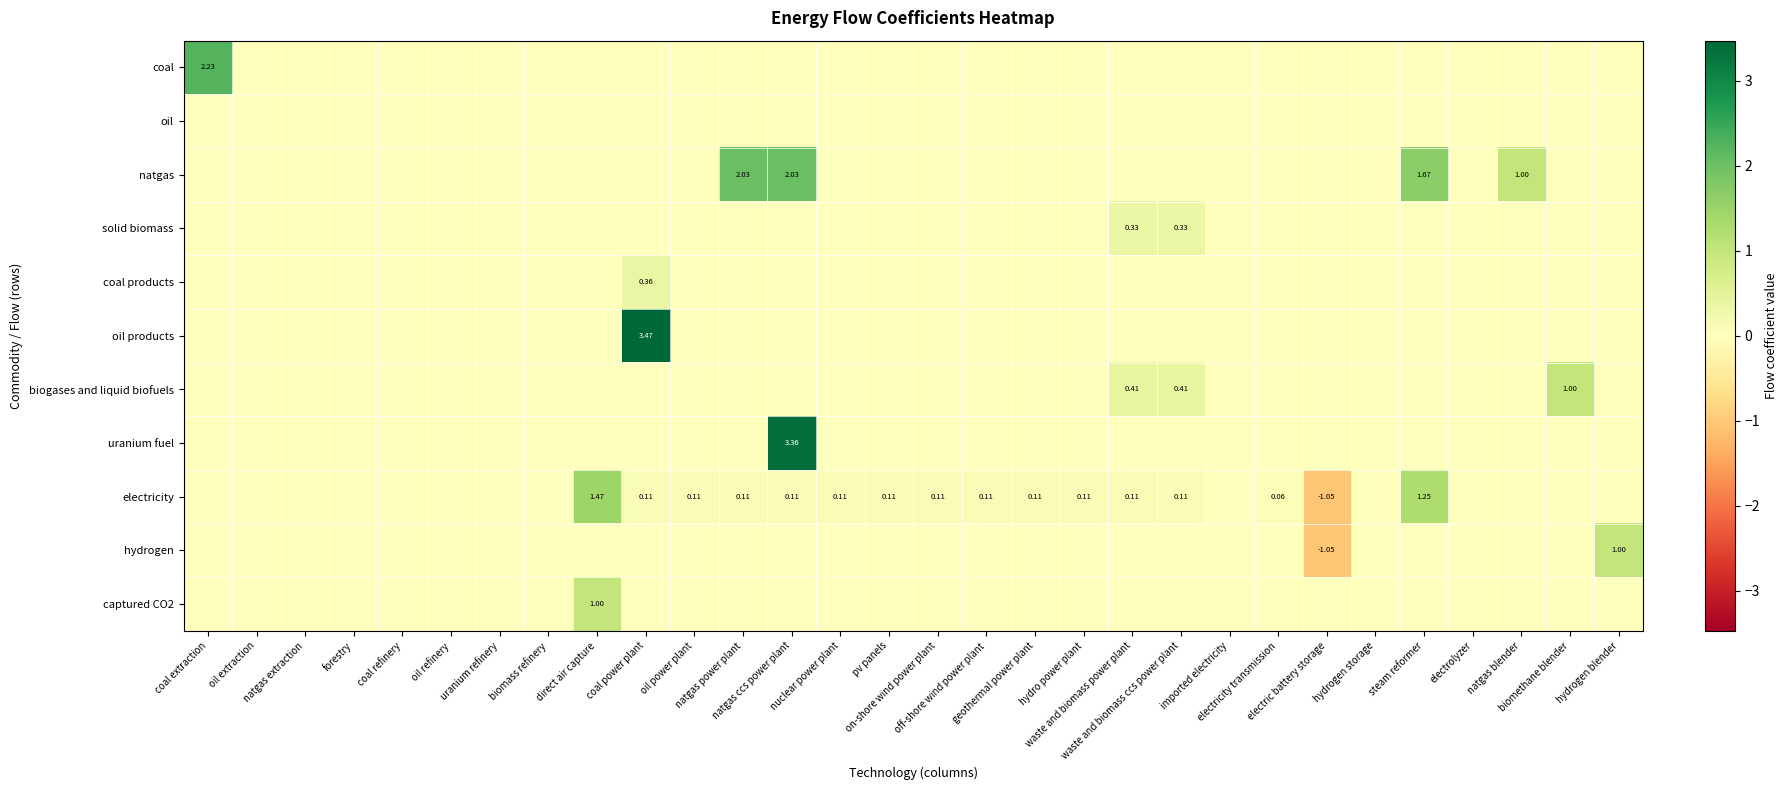

How many distinct data groups are displayed?

11